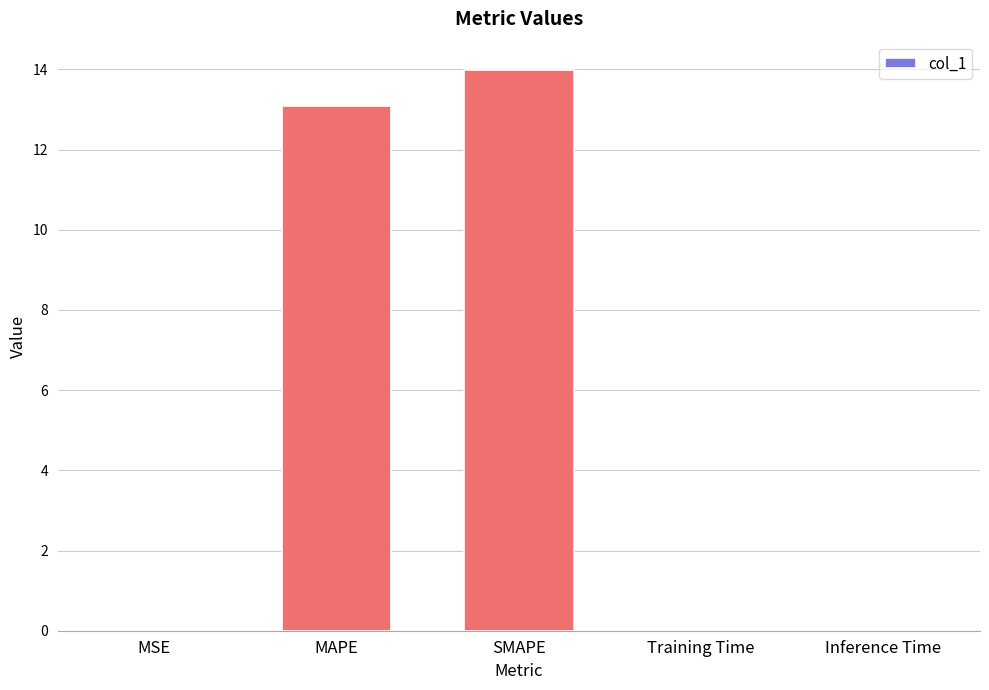

The value at SMAPE is 14.0. True or false?

True